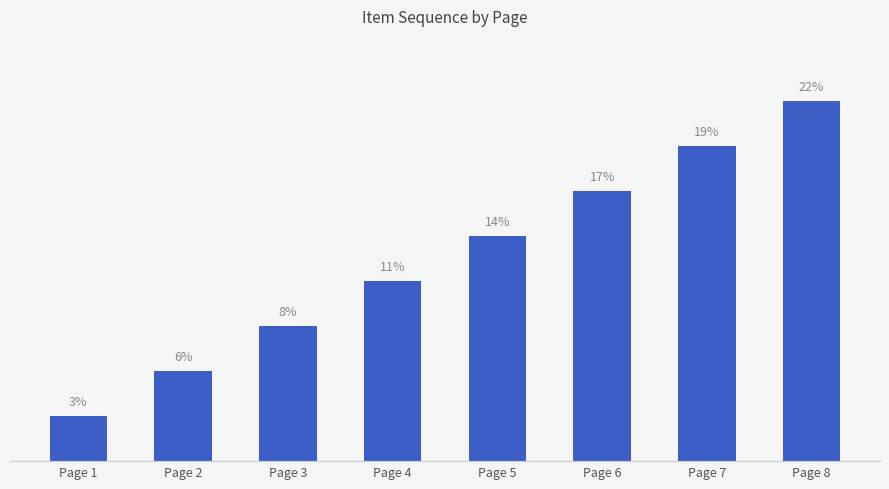

At which category does the chart reach its peak across all series?

Page 8